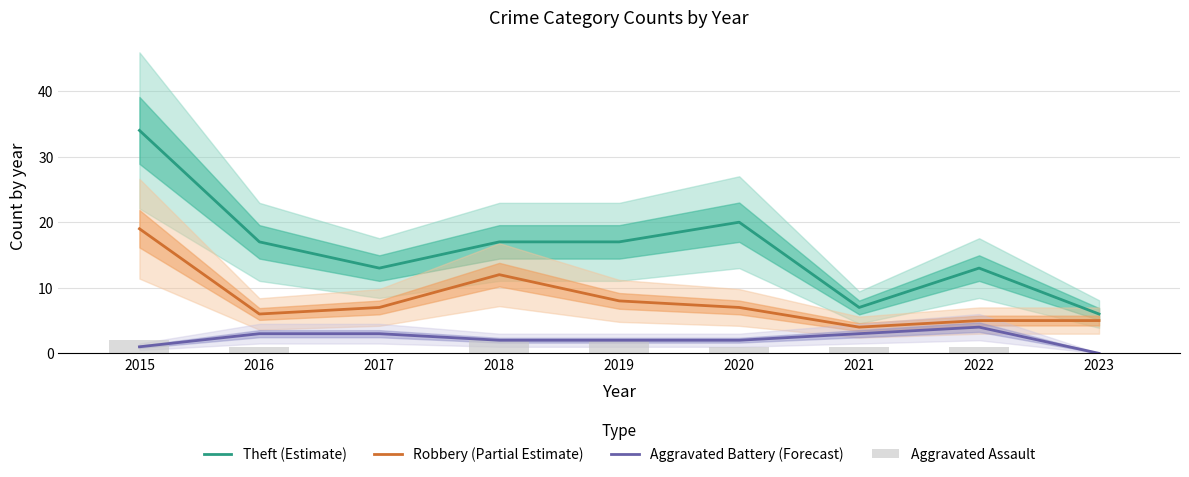

At which label does Theft (Estimate) first exceed 17?

2015